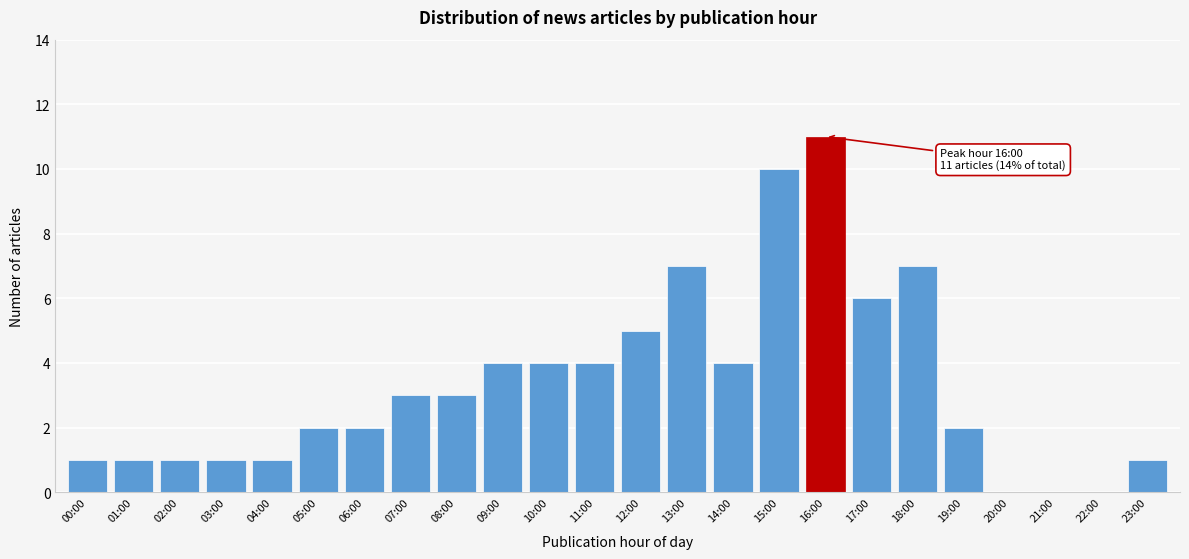

Reading left to right, extract all data points from this chart.

00:00=1	01:00=1	02:00=1	03:00=1	04:00=1	05:00=2	06:00=2	07:00=3	08:00=3	09:00=4	10:00=4	11:00=4	12:00=5	13:00=7	14:00=4	15:00=10	16:00=11	17:00=6	18:00=7	19:00=2	20:00=0	21:00=0	22:00=0	23:00=1